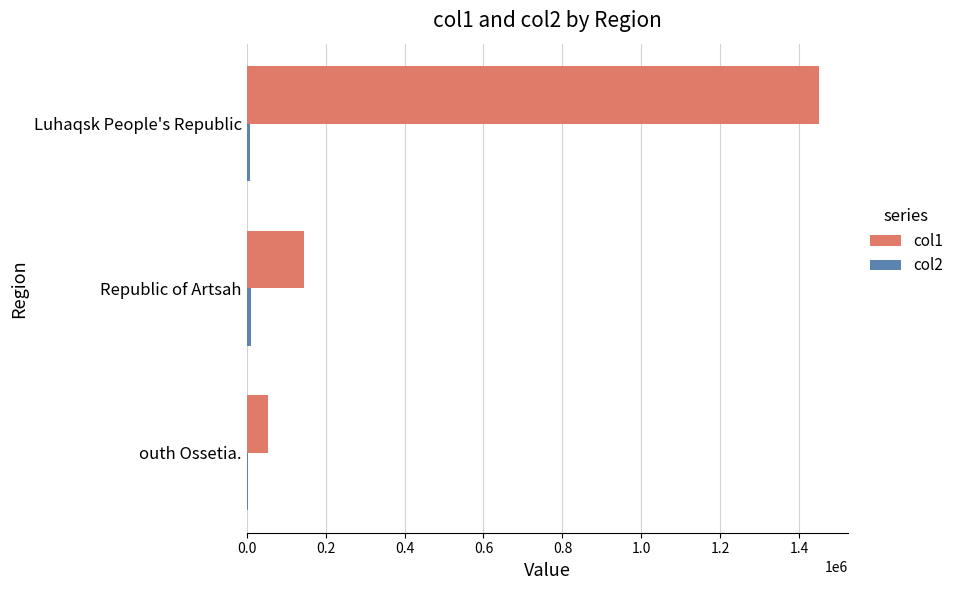

What is the sum of all col1 values?

1649903.4